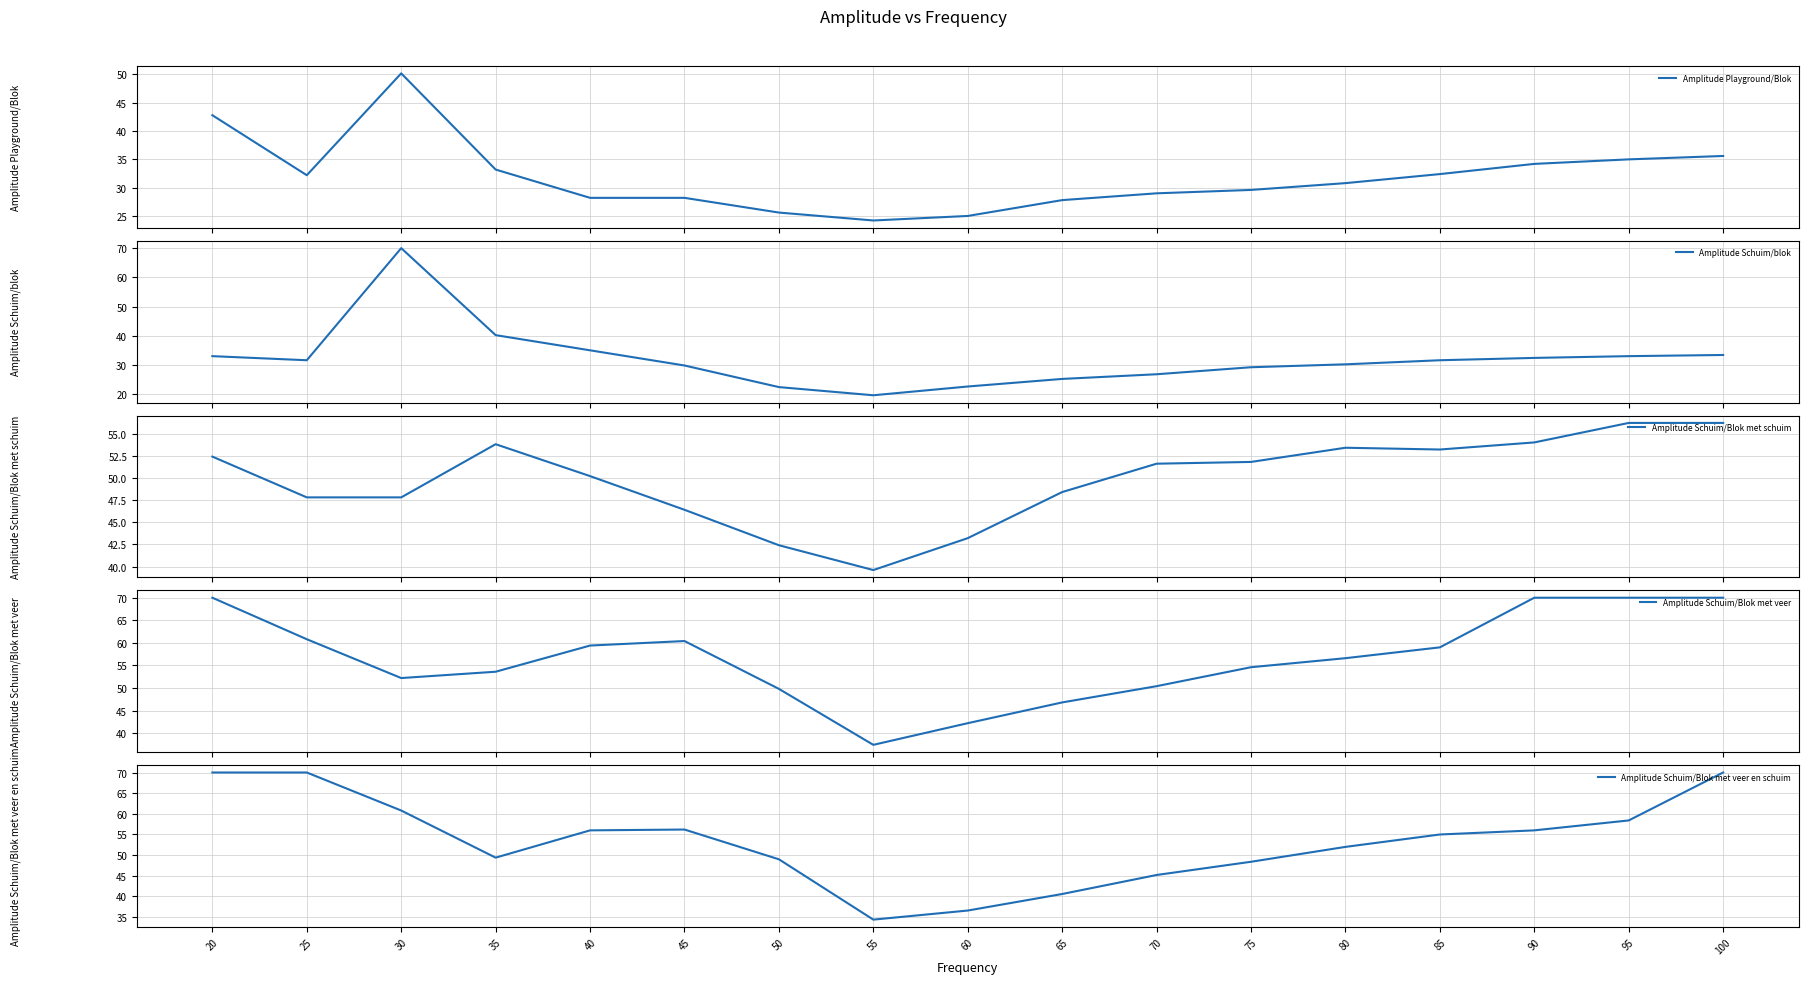

At which label does Amplitude Playground/Blok first exceed 30?

20